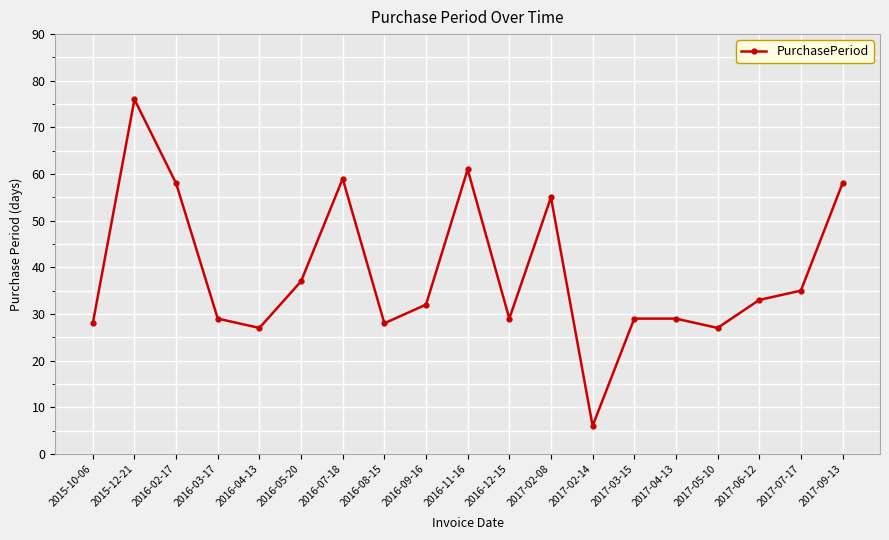

Read the value at 2017-04-13, to the nearest 5.

30